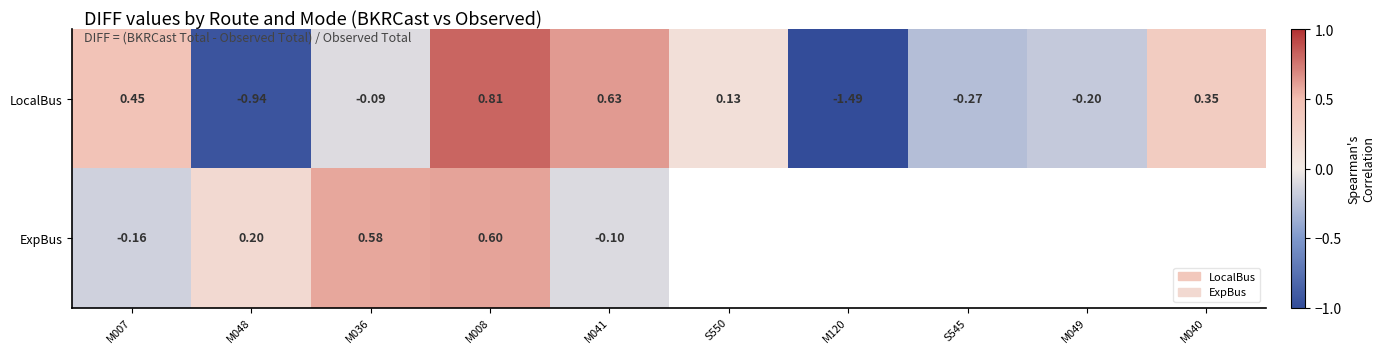

At which category does the chart reach its peak across all series?

M008